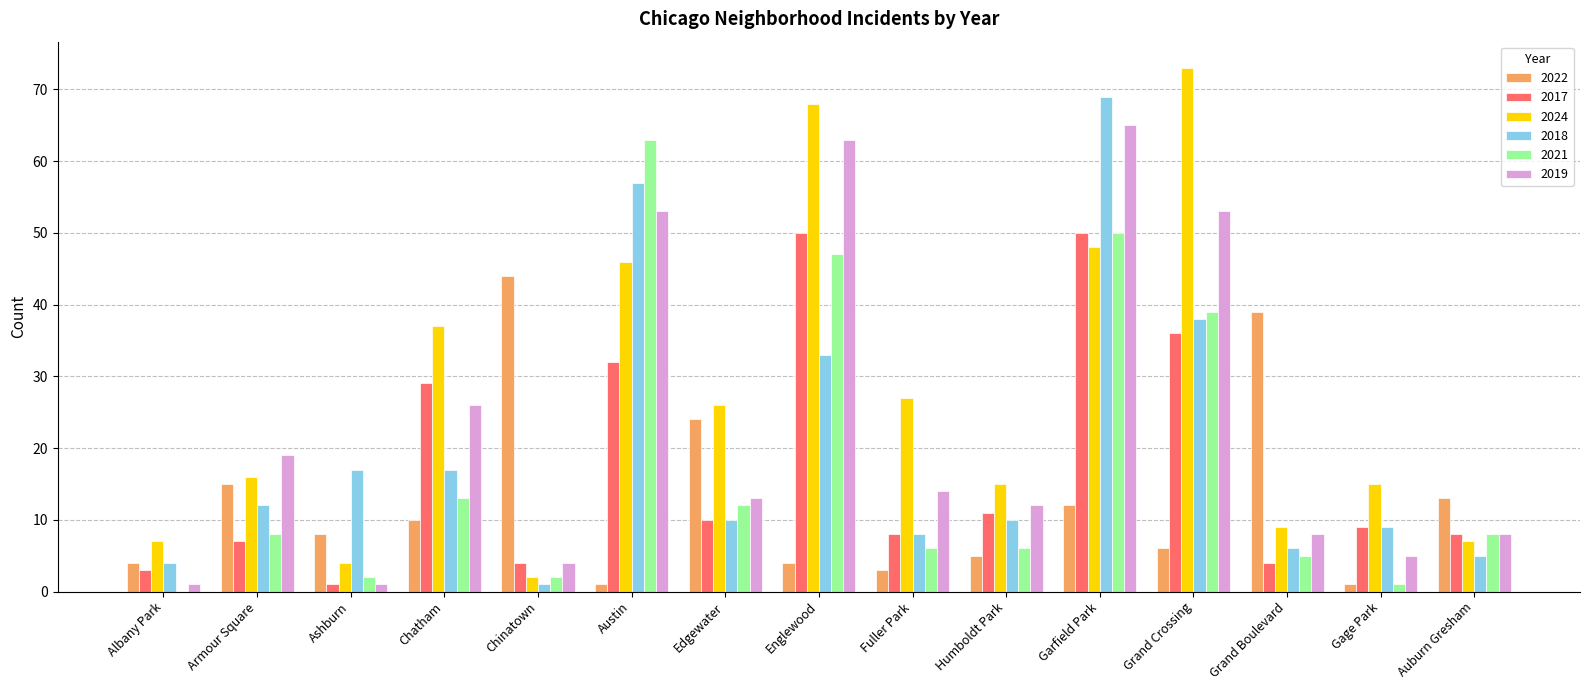

At which category is the sum across all series the highest?

Garfield Park